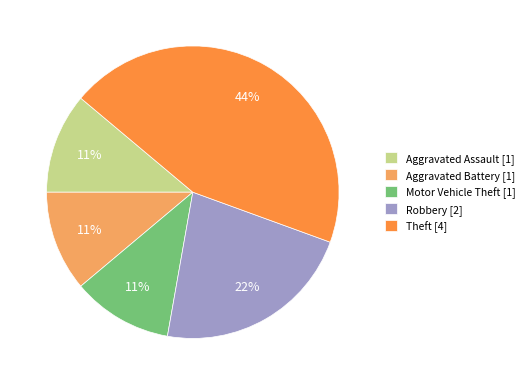

Approximately how many times larger is the value at Robbery [2] compared to Aggravated Assault [1]?

2.0